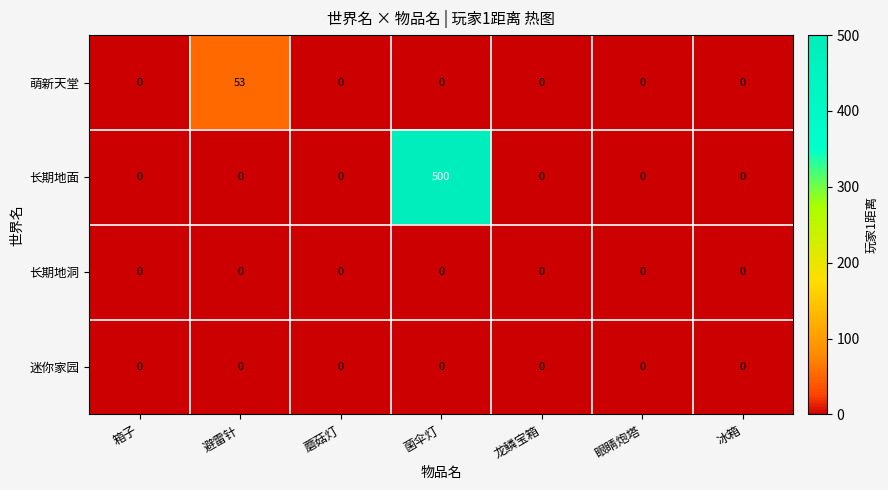

Reading left to right, what are all the values shown in this chart?

萌新天堂: 0	53	0	0	0	0	0
长期地面: 0	0	0	500	0	0	0
长期地洞: 0	0	0	0	0	0	0
迷你家园: 0	0	0	0	0	0	0